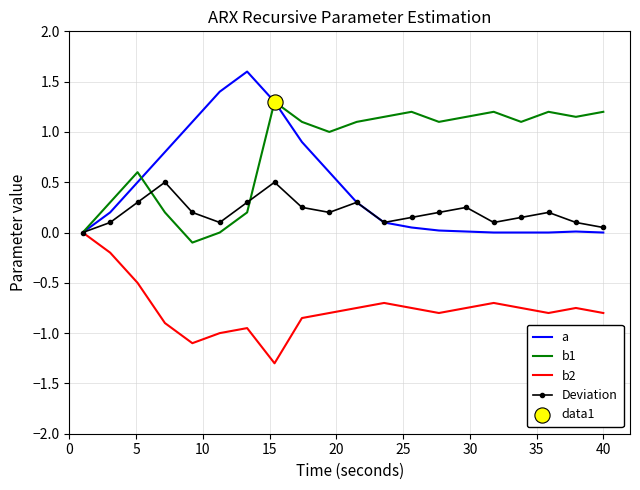

Which series has the largest range (max minus min)?

a